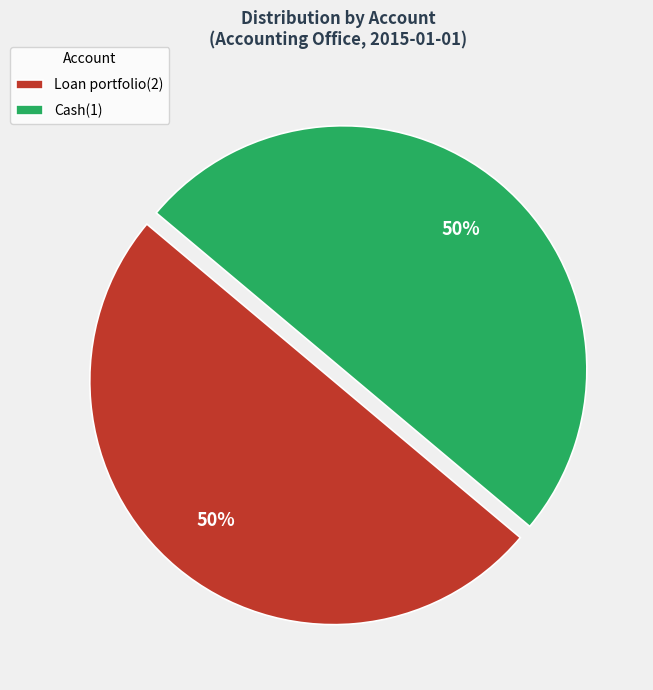

What is the ratio of the value at Cash(1) to the value at Loan portfolio(2)?

1.0